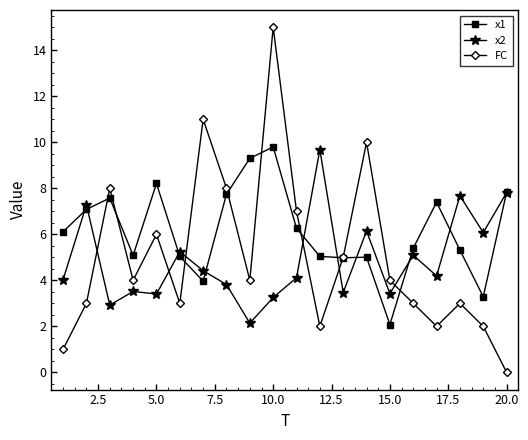

True or false: FC has more than 1 interior local peaks.

True